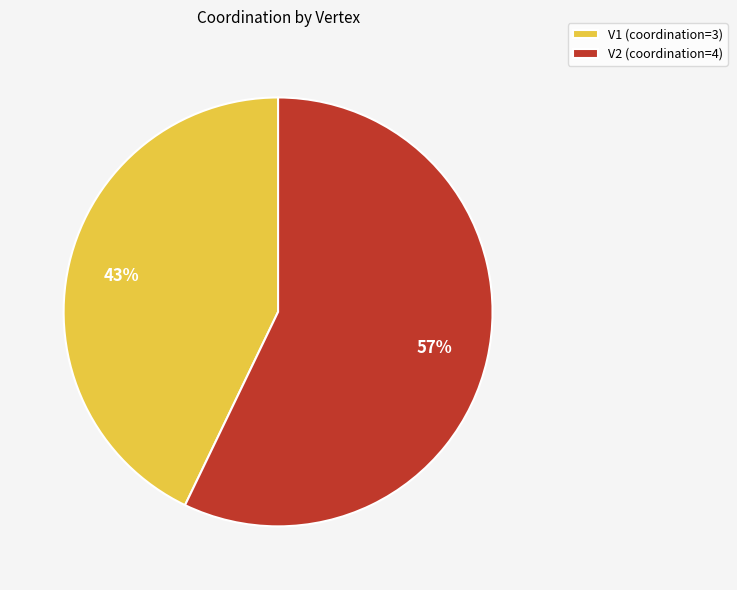

Which slice is the smallest?

V1